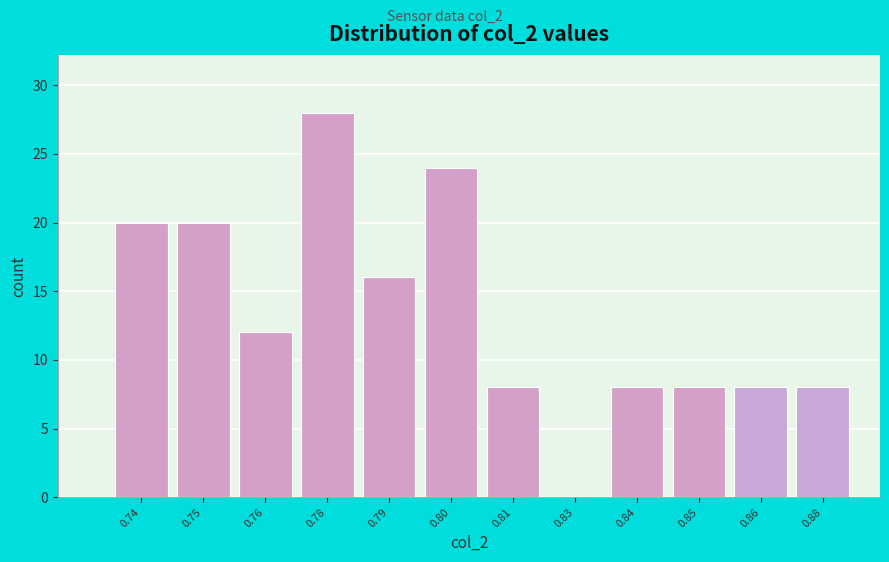

Reading right to left, what are all the values shown in this chart?

0.88=8	0.86=8	0.85=8	0.84=8	0.83=0	0.81=8	0.80=24	0.79=16	0.78=28	0.76=12	0.75=20	0.74=20